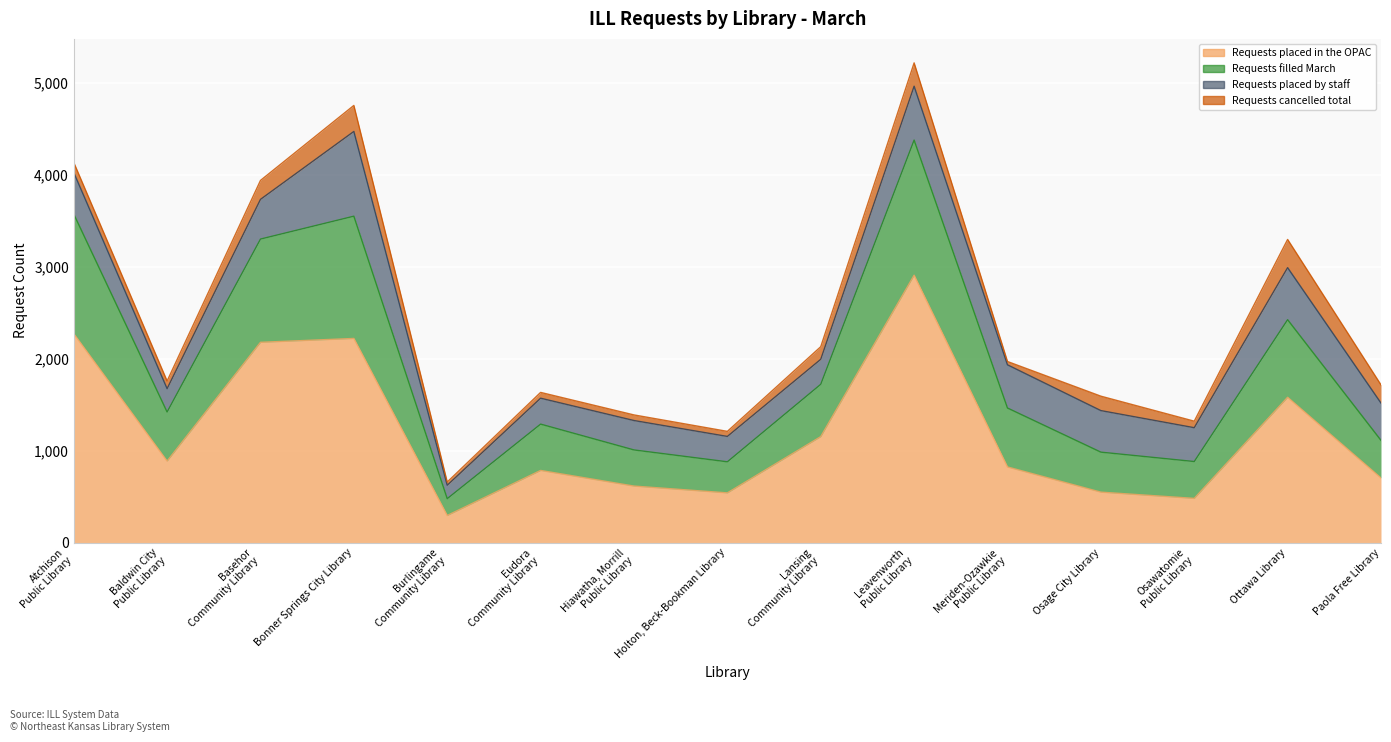

True or false: Requests placed in the OPAC and Requests filled March intersect in this chart.

False